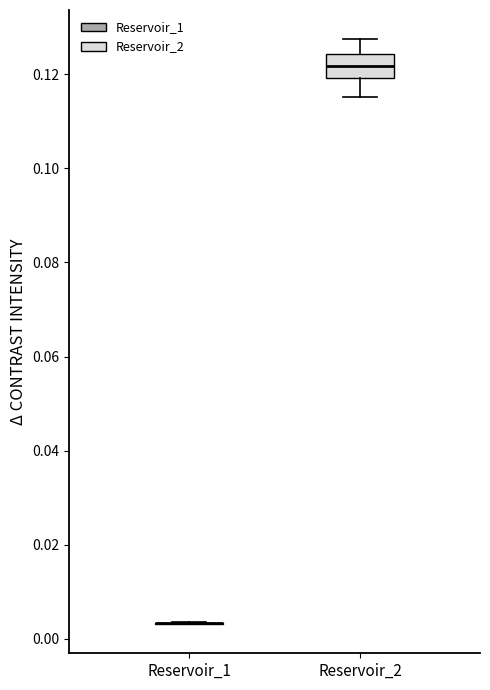

Reading left to right, transcribe this box plot: for each box, give where its median line is, the range the box spans, and where its two whiskers end, as read against the y-axis. The values are not printed on the chart, so give them approximately, as read against the axis.

Reservoir_1: box collapsed to a line at 0.004, whiskers 0.004 to 0.004
Reservoir_2: median 0.122, box 0.120 to 0.124, whiskers 0.116 to 0.128